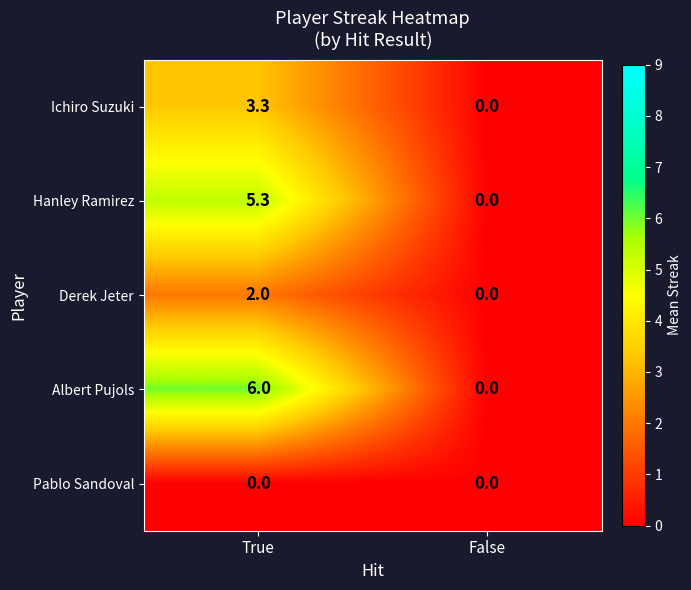

Is it true that Derek Jeter equals 2.0 at True?

True